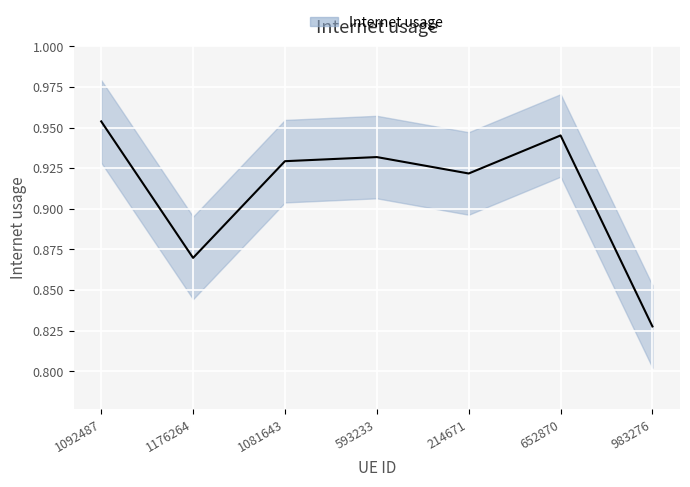

How many points are lower than both their immediate neighbors (excluding endpoints)?

2